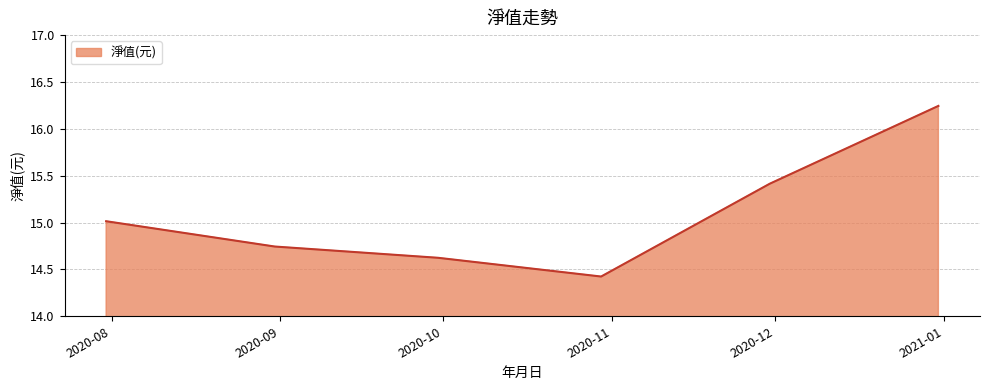

What is the smallest value displayed?

14.4